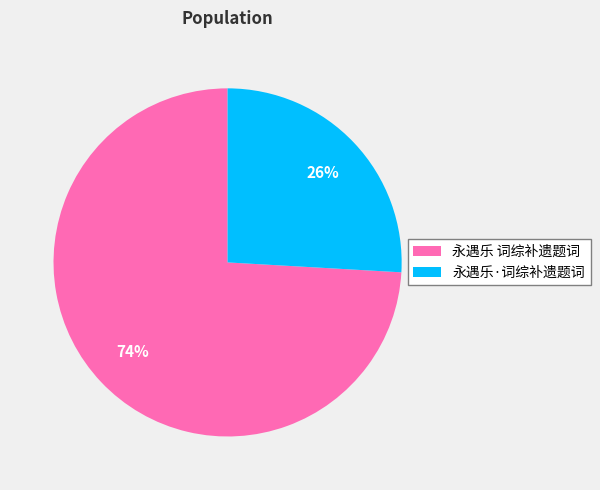

To the nearest percent, what portion does 永遇乐·词综补遗题词 represent?

26%